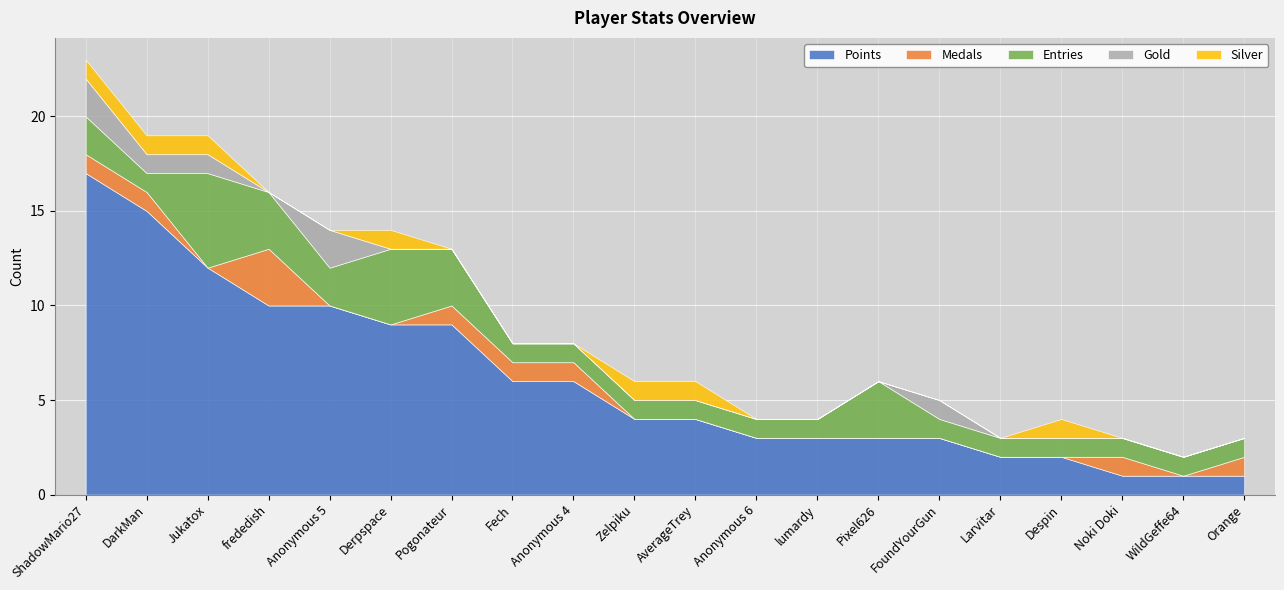

True or false: Medals and Entries intersect in this chart.

False